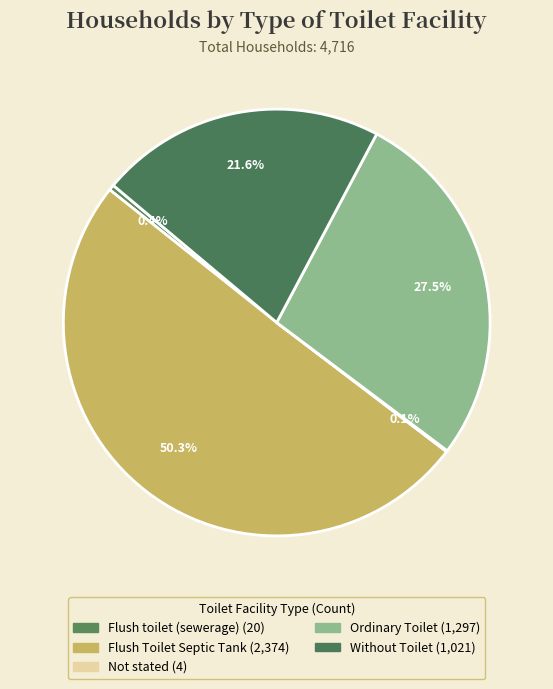

Do Without Toilet and Flush Toilet Septic Tank together represent more than half of the pie?

Yes